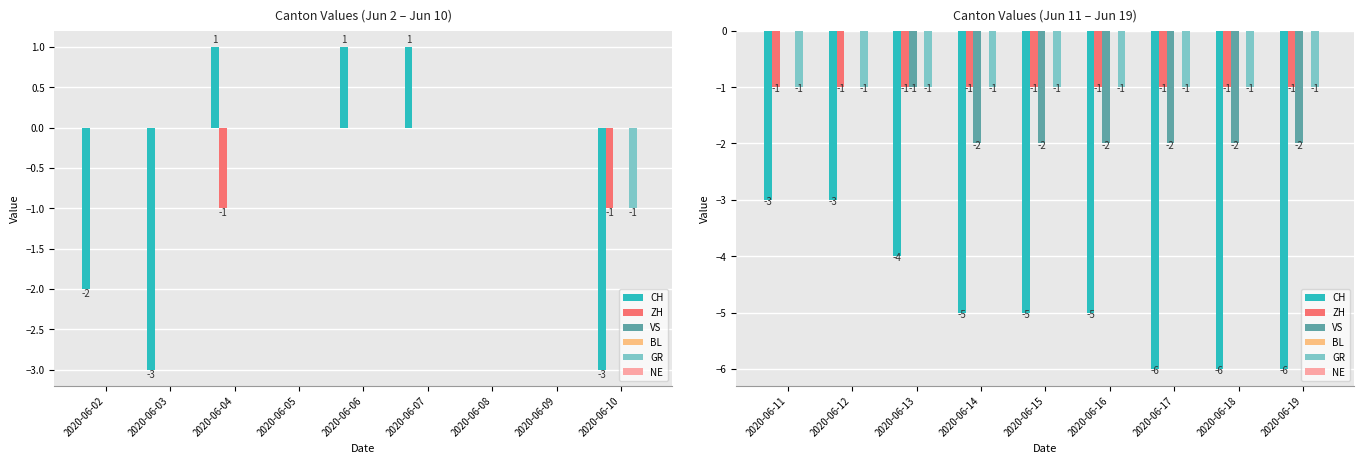

What is the minimum value shown in the chart?

-6